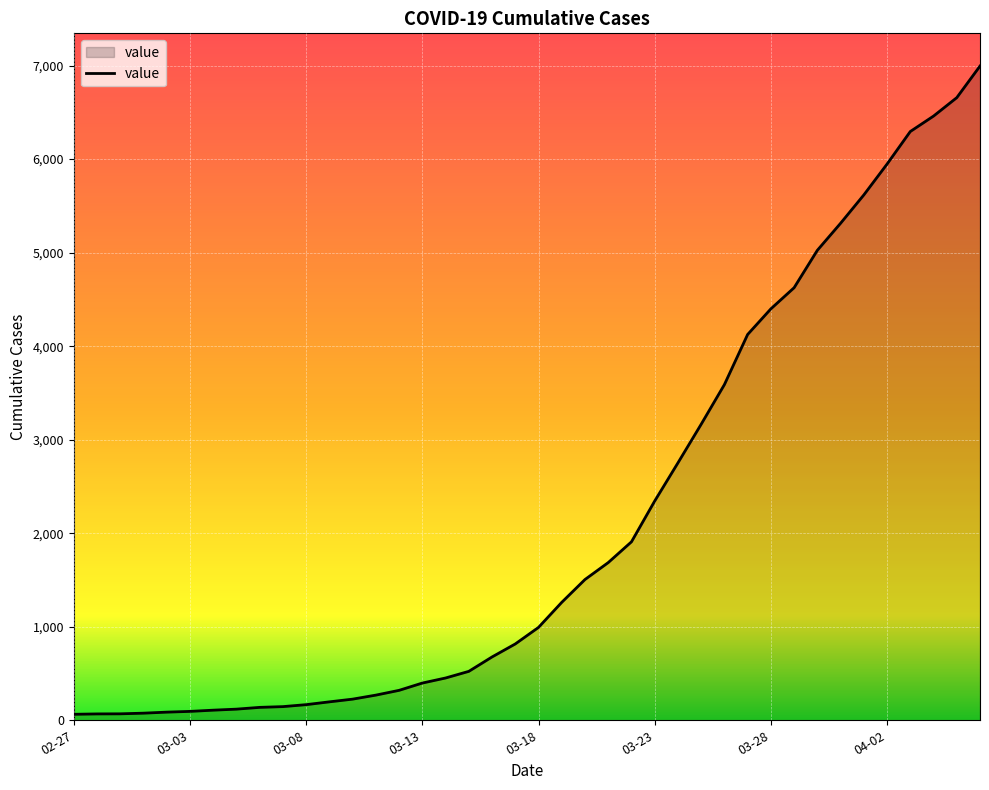

What is the greatest value displayed?

6995